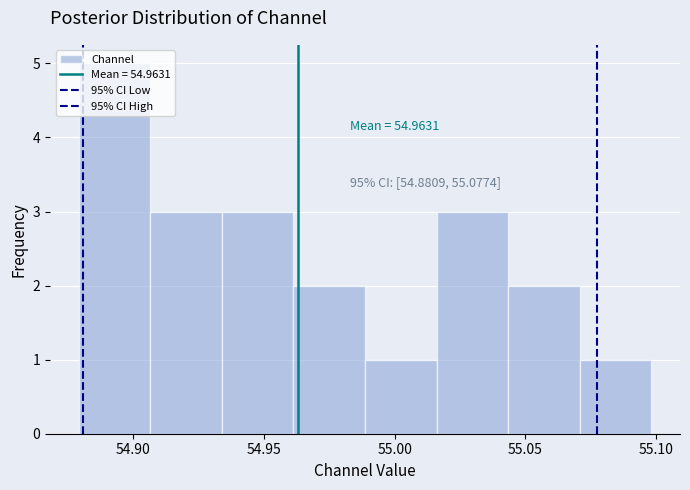

Which range on the x-axis has the tallest bar?

54.880 to 54.905